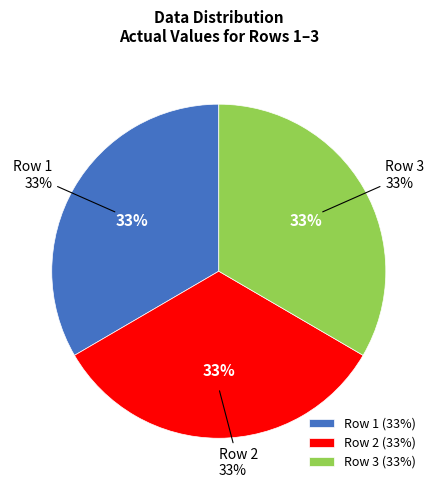

Does any single category account for the majority?

No